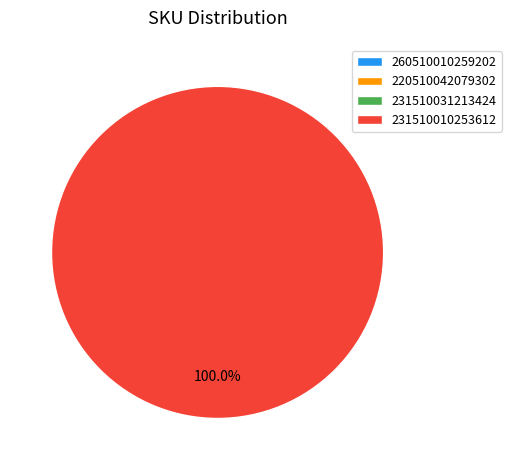

Is there any slice that represents more than half of the pie?

Yes